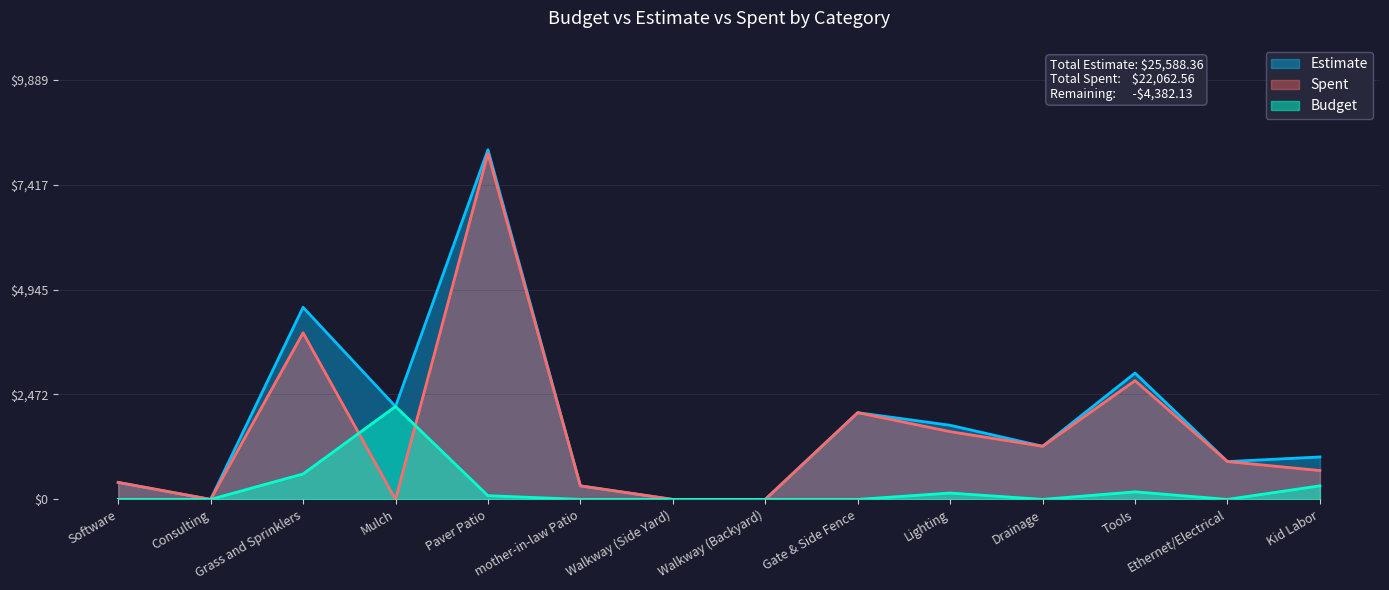

Which series changed the most between Consulting and Mulch?

Estimate